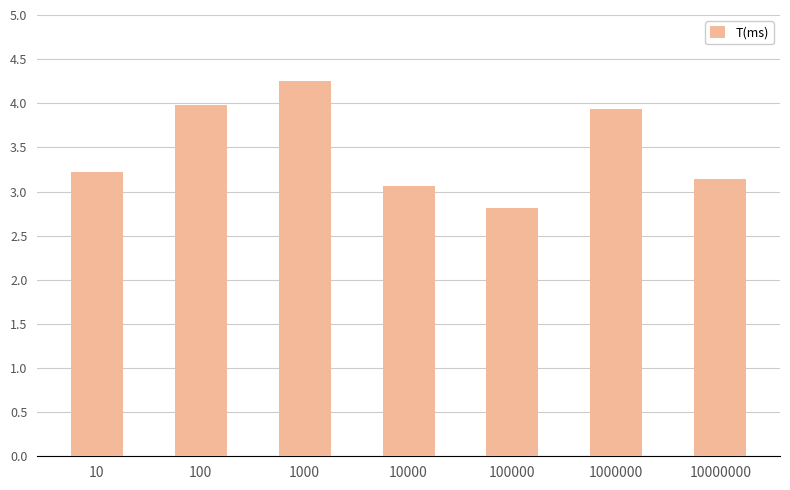

The chart shows a value of 4.2 at 1000. True or false?

True